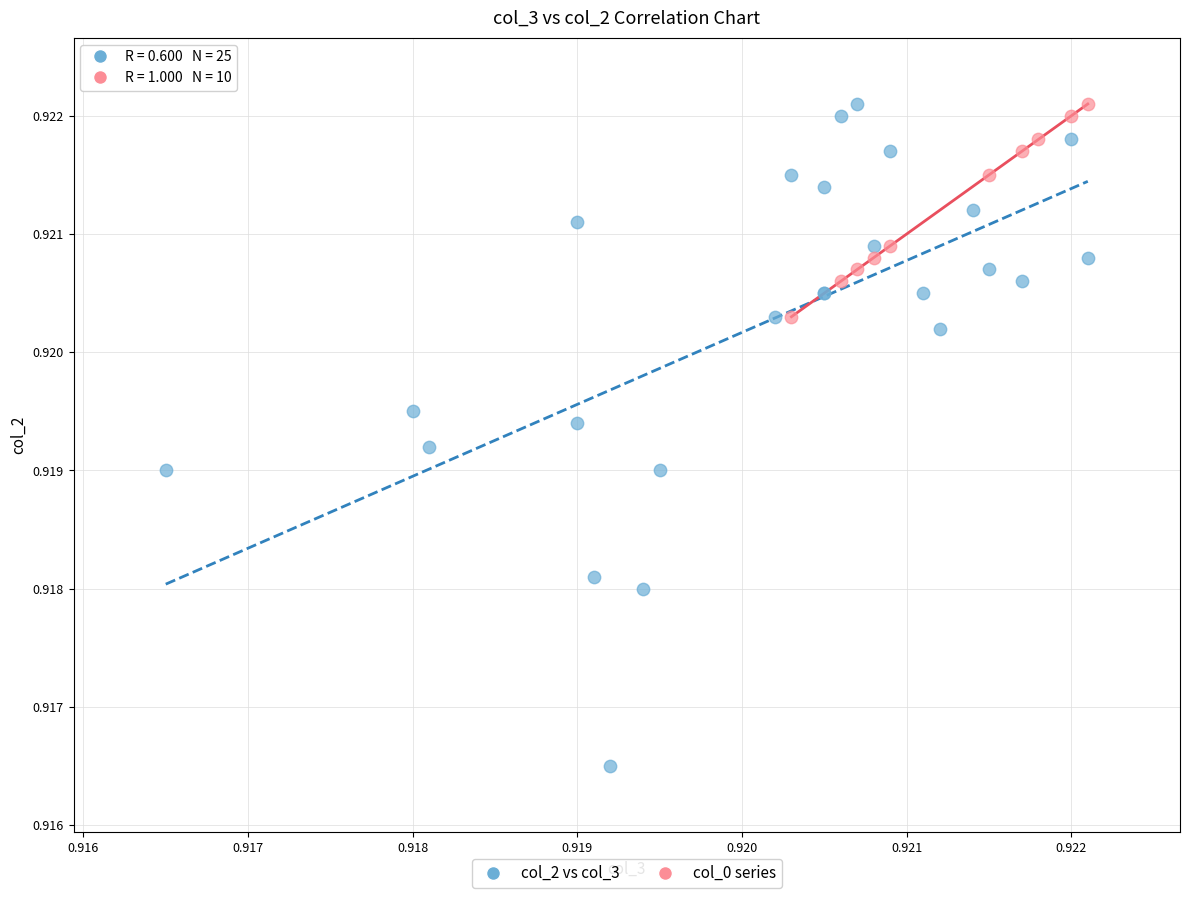

Which series reaches the minimum Y coordinate?

col_2 vs col_3